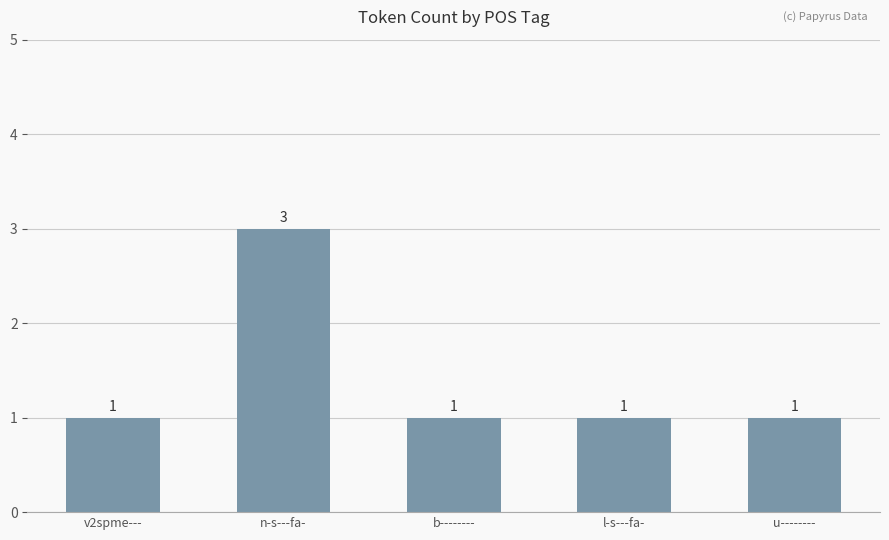

Which label corresponds to the largest value in the chart?

n-s---fa-